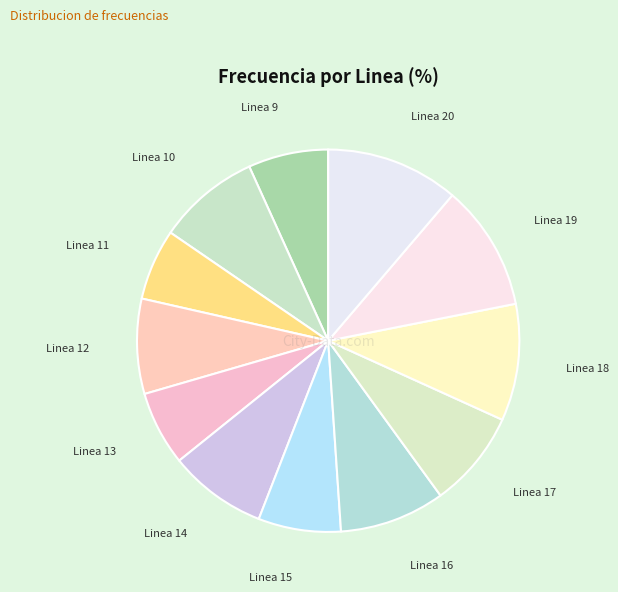

What is the largest slice in the pie chart?

Linea 20